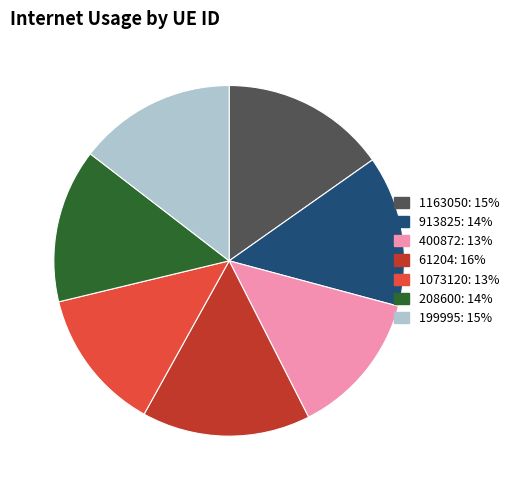

Do 400872: 13% and 199995: 15% together represent more than half of the pie?

No